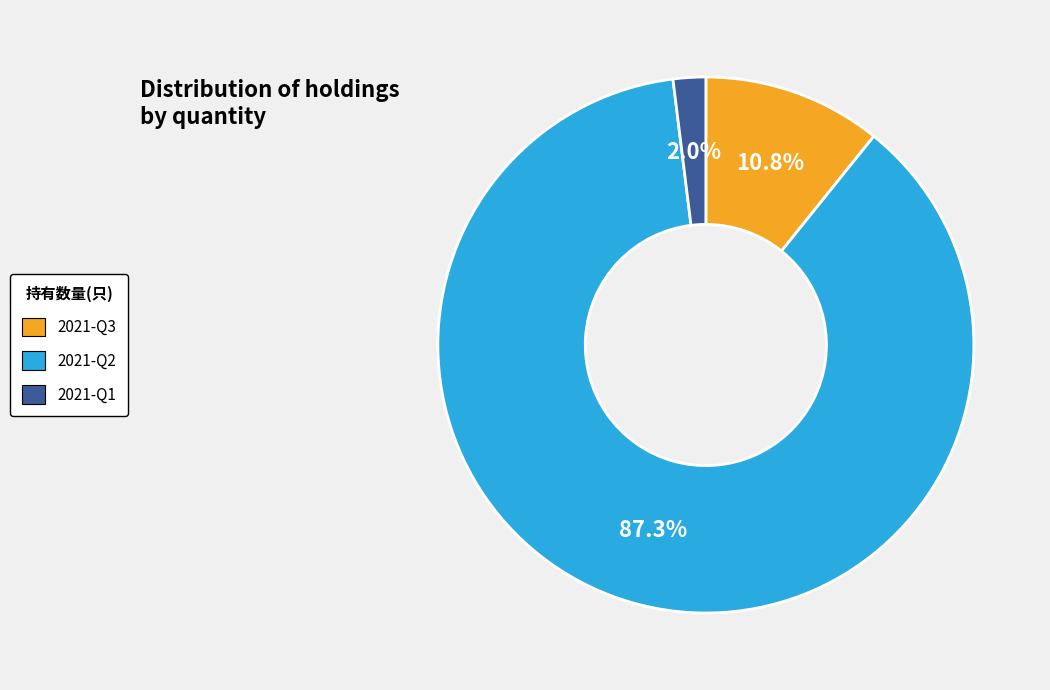

Between 2021-Q1 and 2021-Q2, which is larger?

2021-Q2